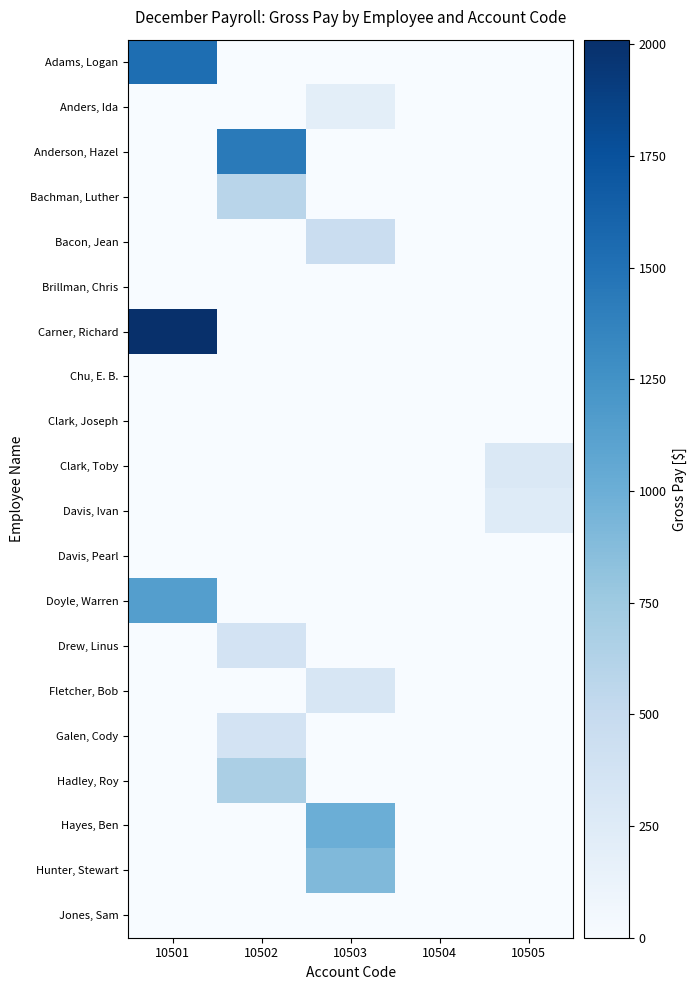

At which category does the chart reach its peak across all series?

10501